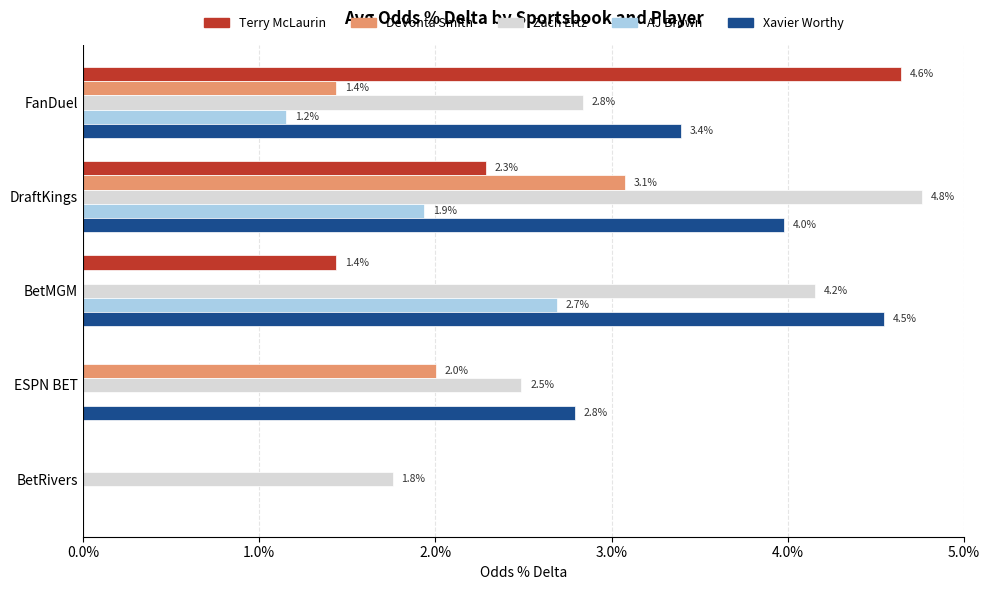

What are all the series names shown in the legend?

Terry McLaurin, DeVonta Smith, Zach Ertz, AJ Brown, Xavier Worthy